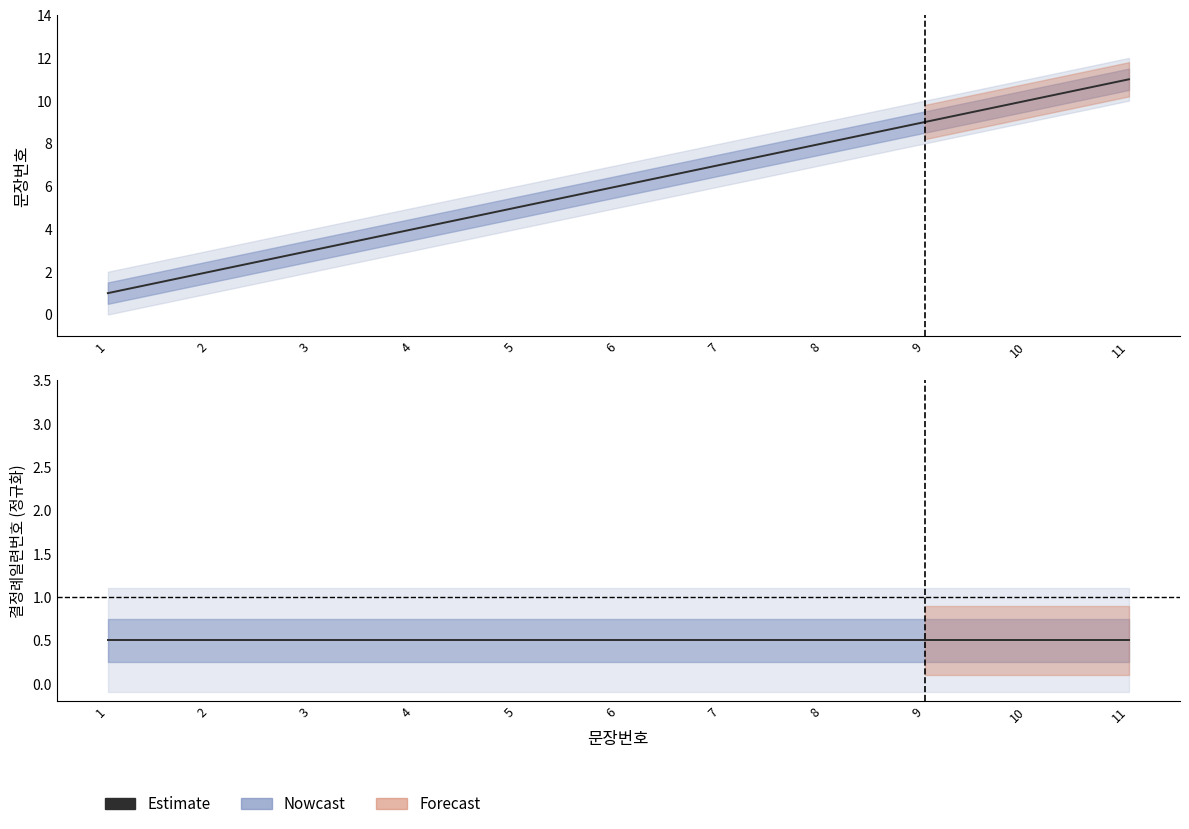

What is the greatest value displayed?

11